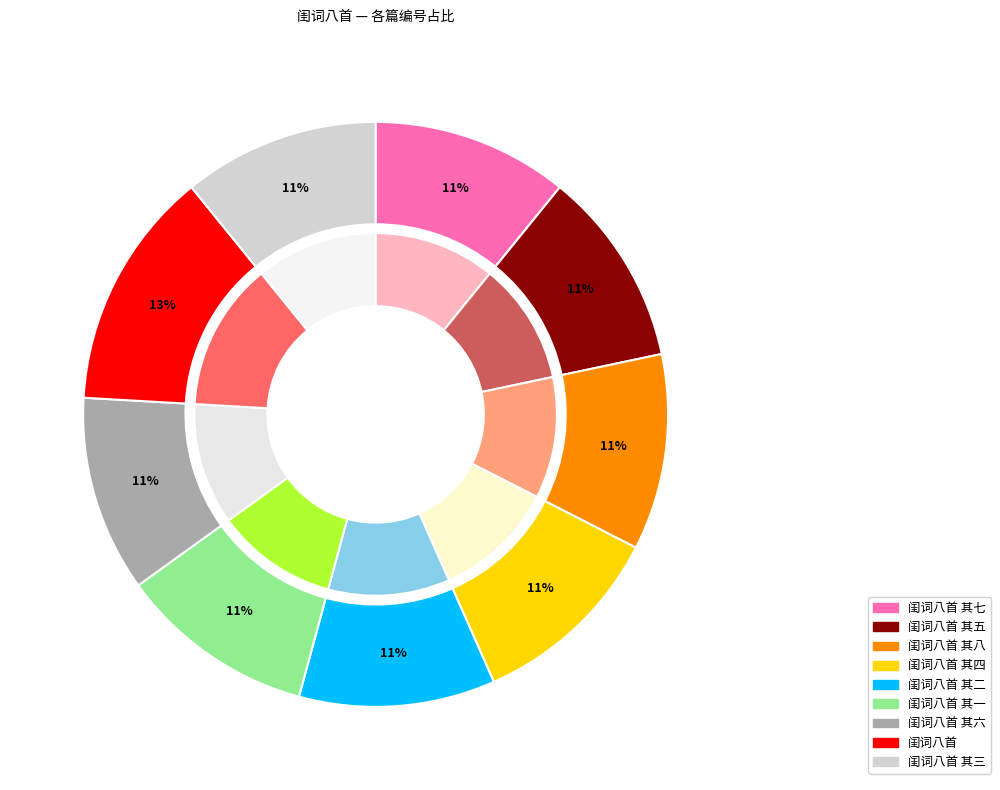

Count the number of slices in the pie.

9